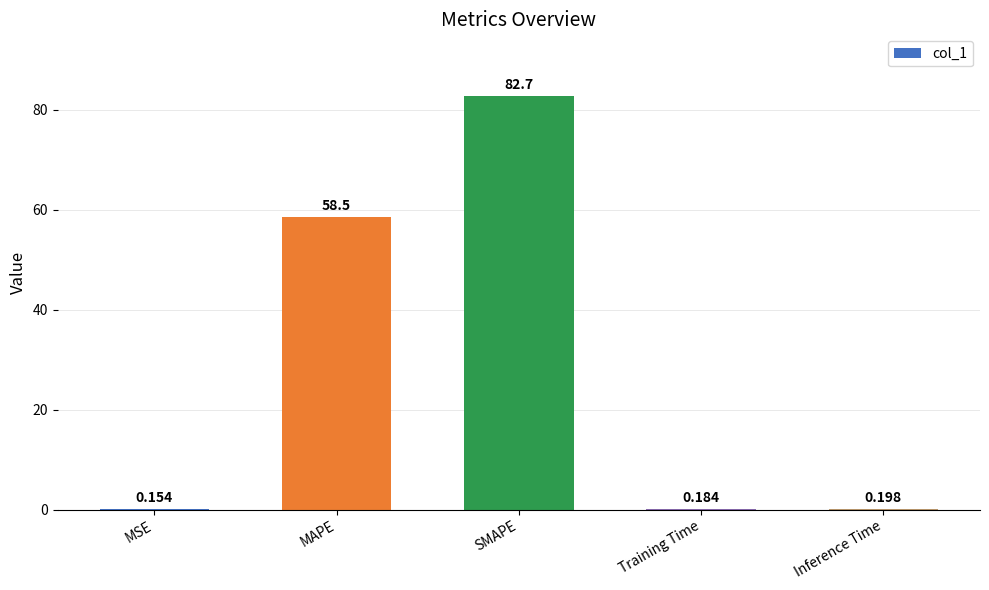

Which label corresponds to the largest value in the chart?

SMAPE